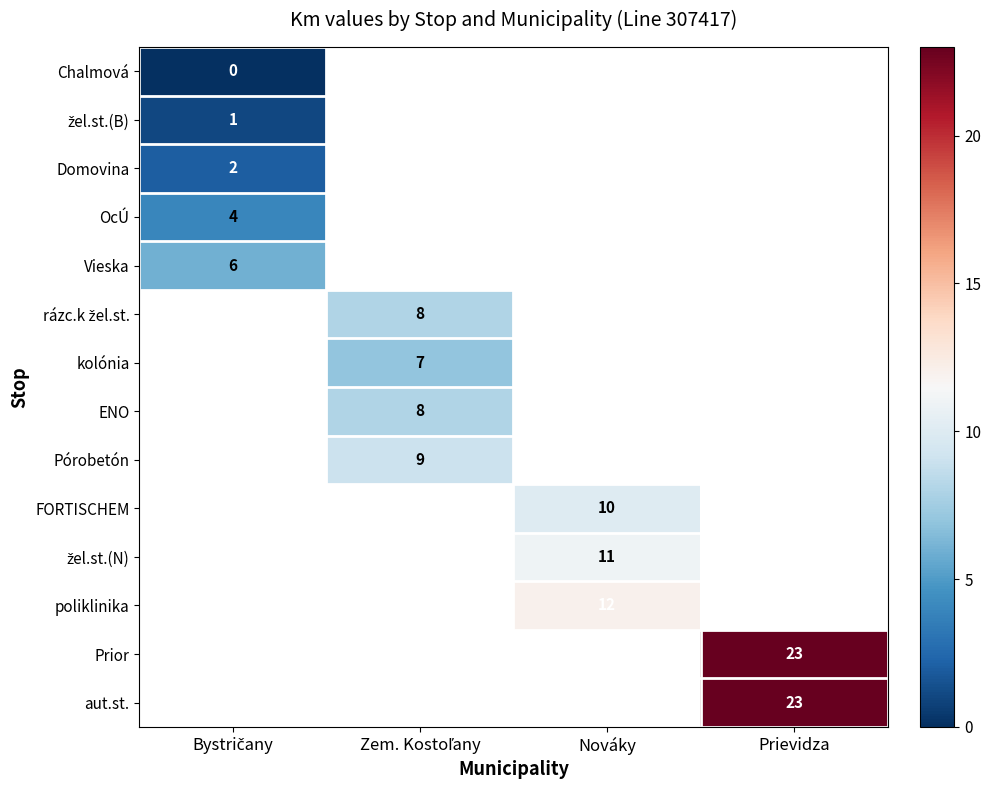

The value of FORTISCHEM at Nováky is 10. True or false?

True